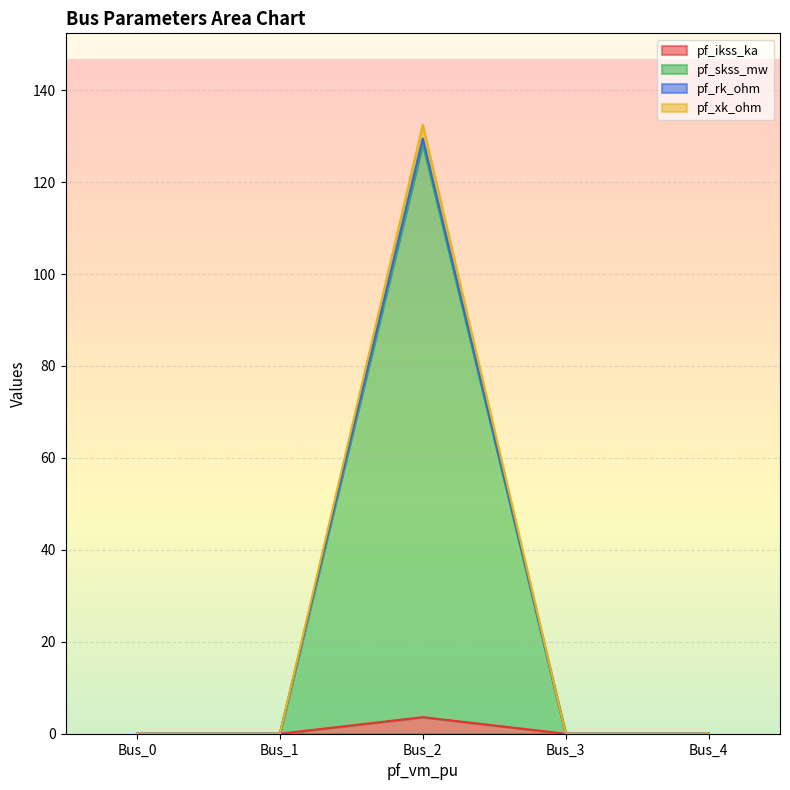

How many values in pf_rk_ohm are above zero?

1